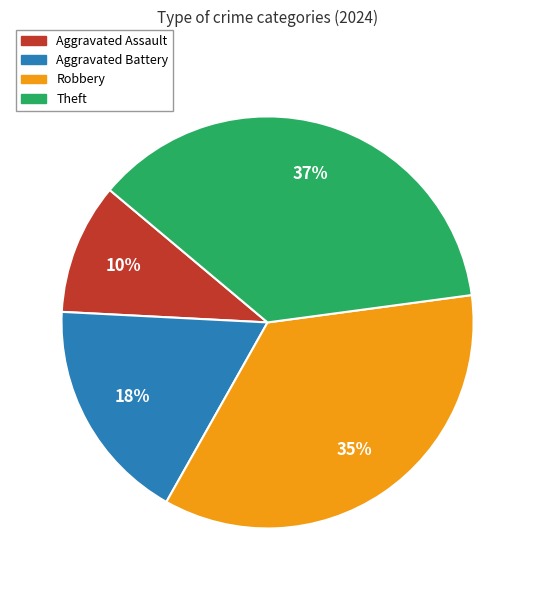

To the nearest percent, what is the average slice percentage?

25%